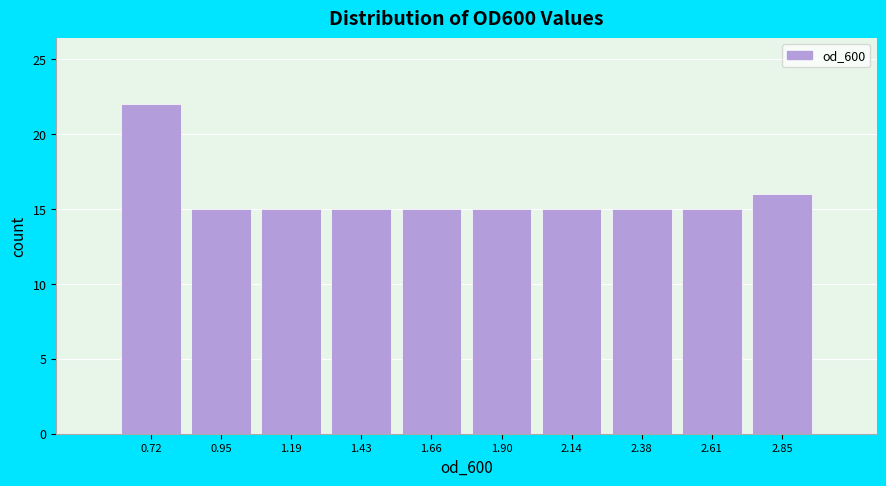

Which range on the x-axis has the tallest bar?

0.60 to 0.85